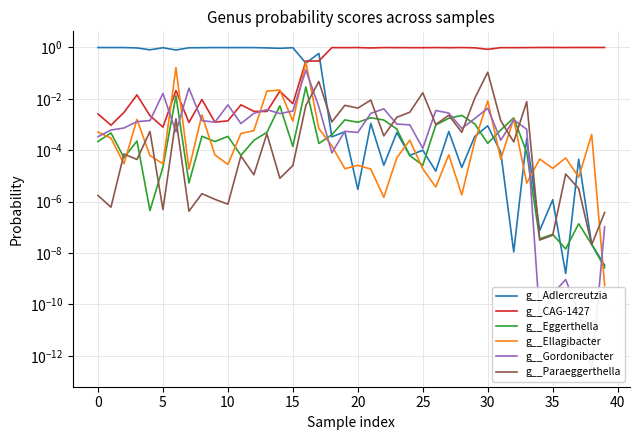

What is the total value across all series at 19?

1.0